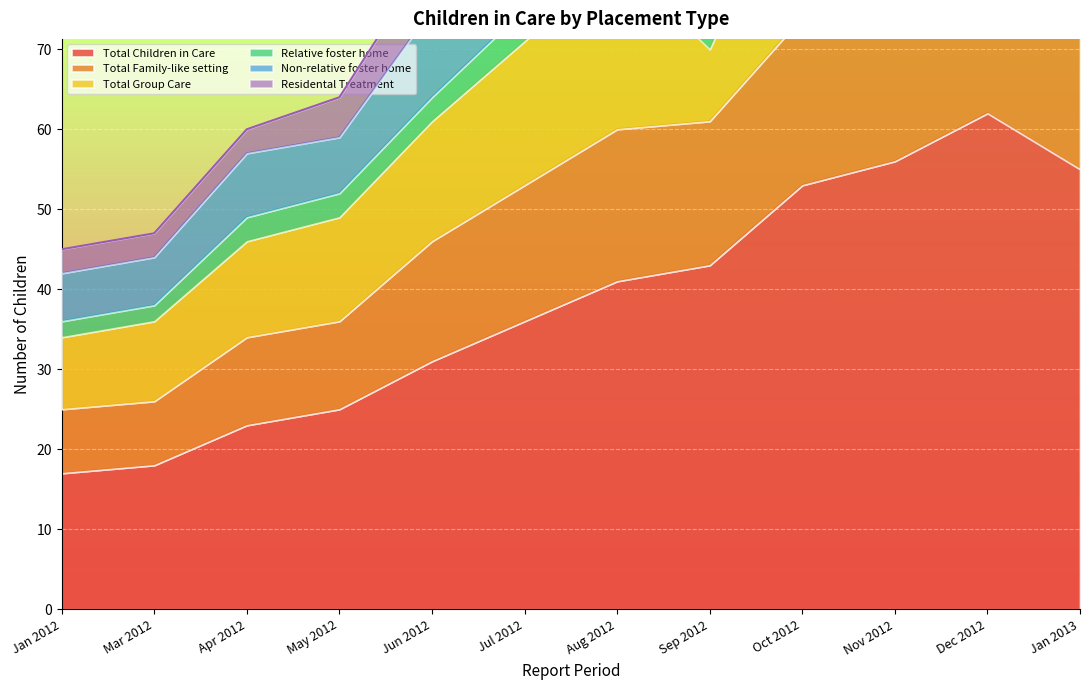

Is it true that Total Family-like setting equals 11 at May 2012?

True